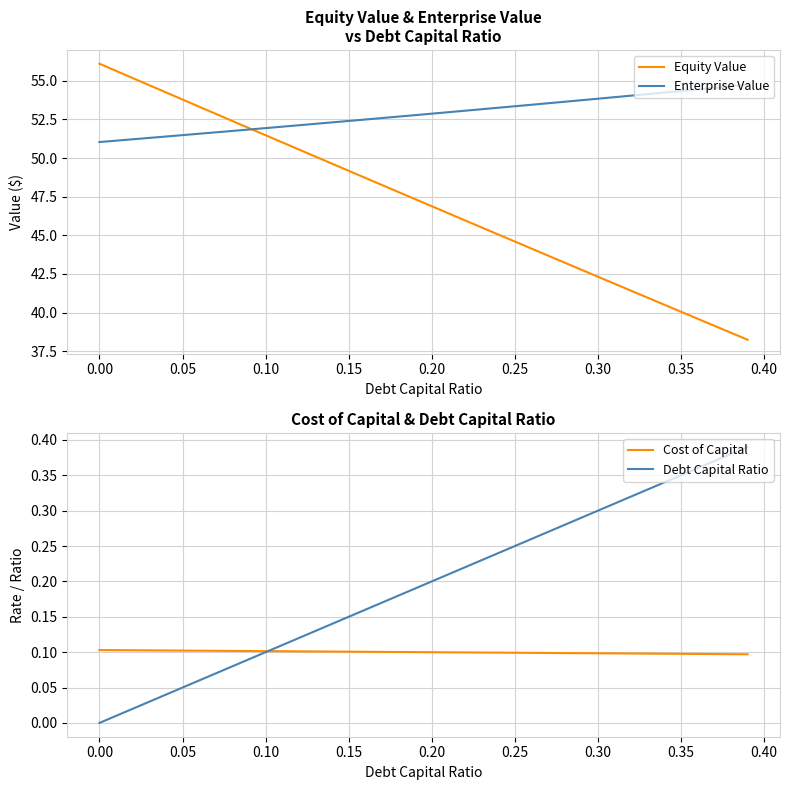

Which series has the largest total across all categories?

Enterprise Value